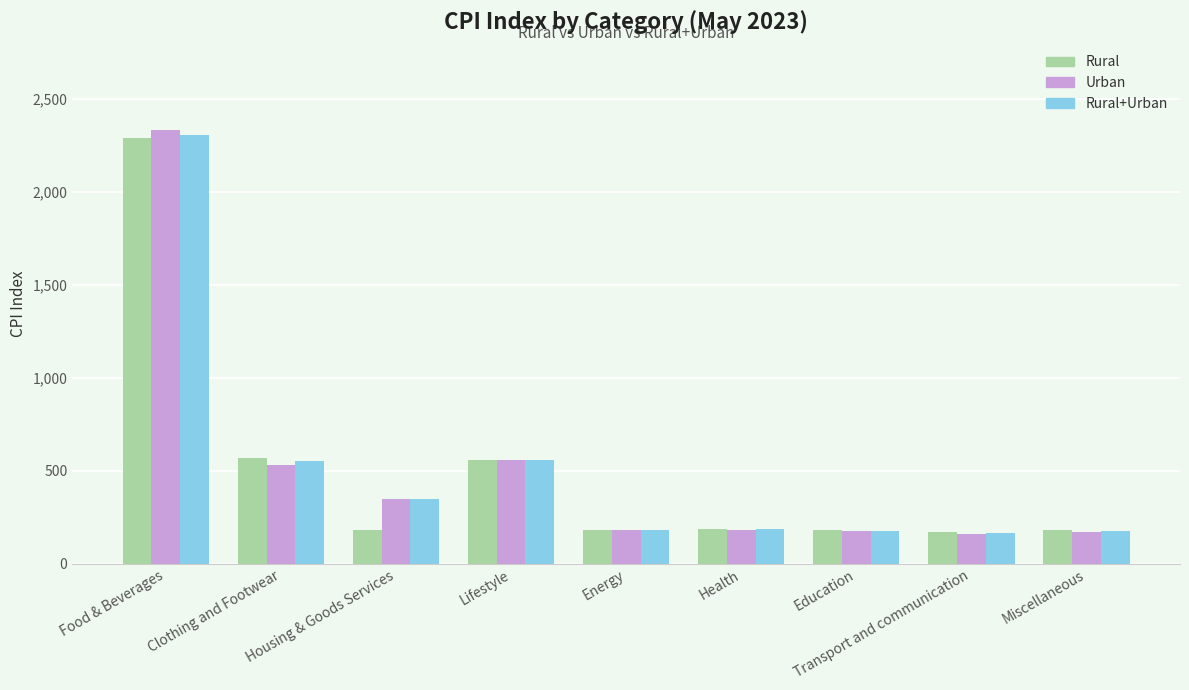

How many series are shown in this chart?

3